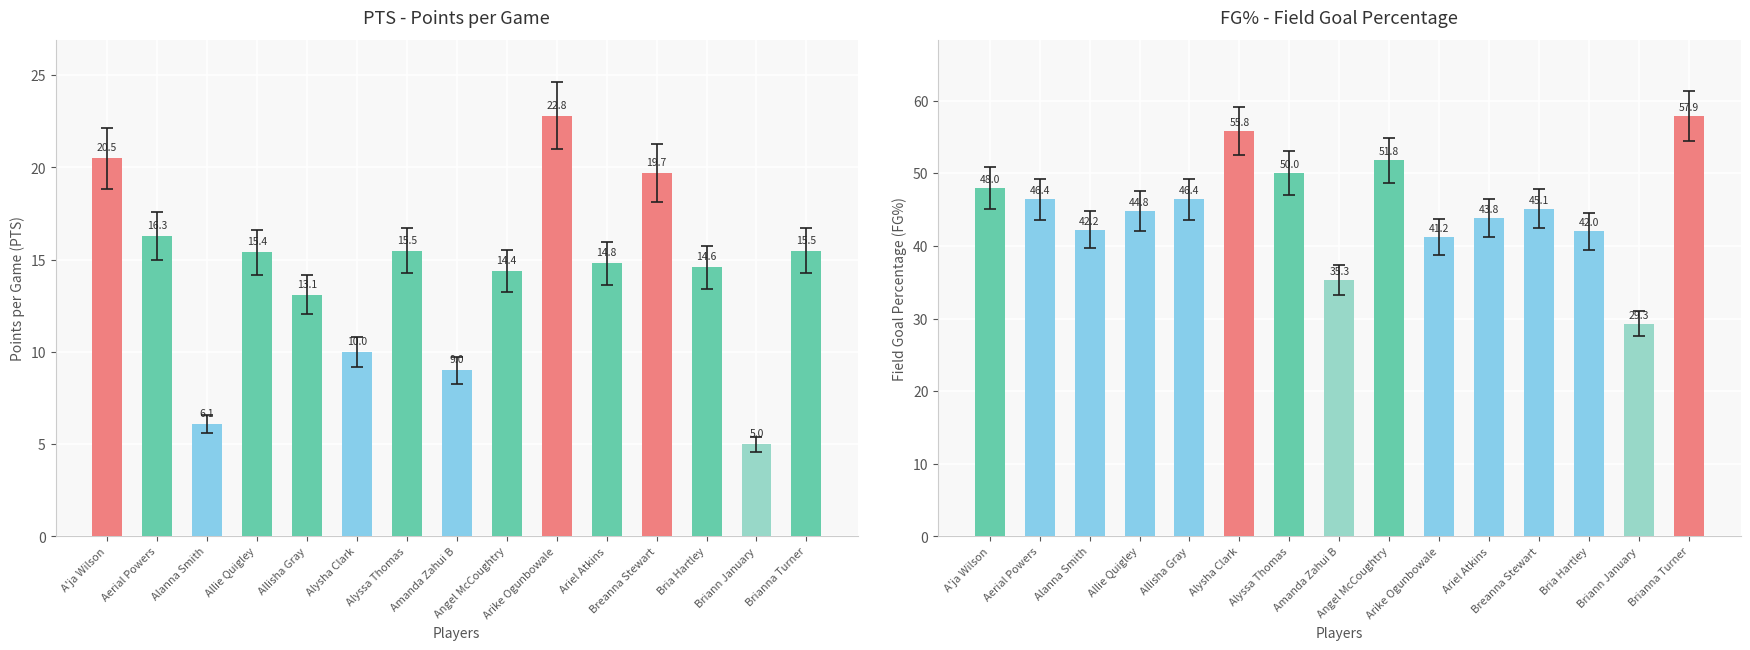

What is the value of the PTS bar at the 1st from the left?

20.5